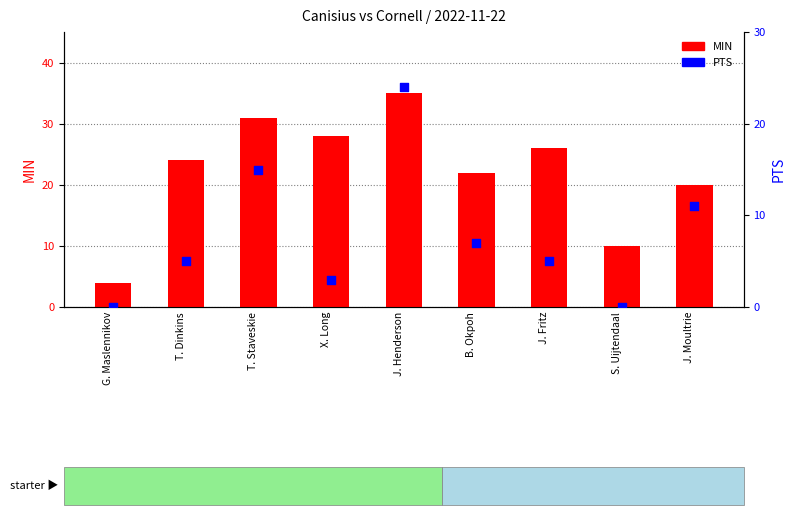

Which series reaches the maximum Y coordinate?

MIN